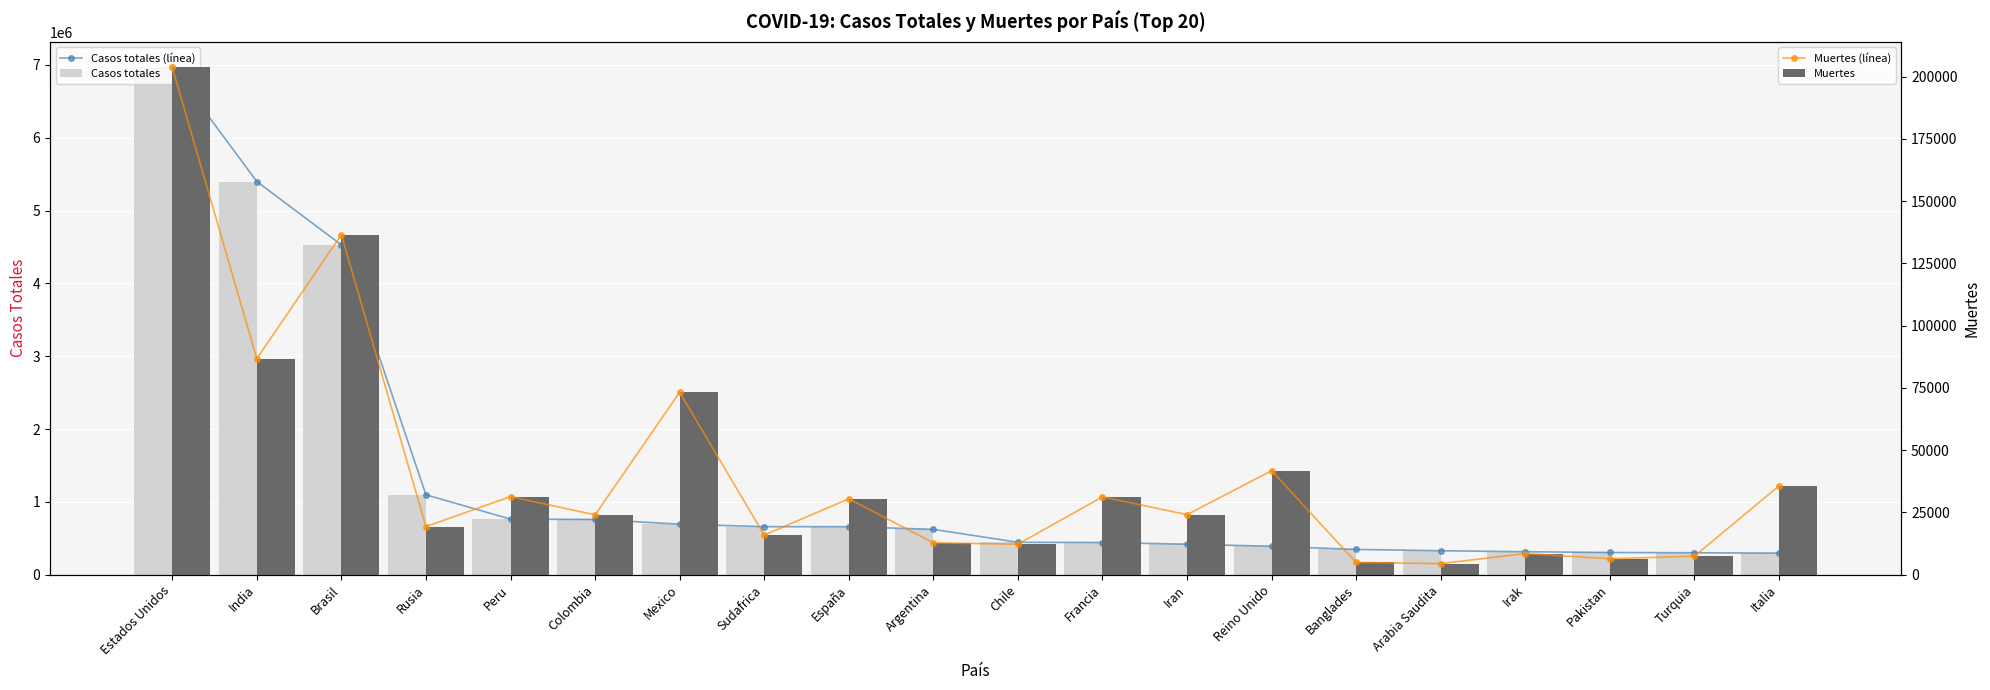

Rank the series by their maximum value, from lowest to highest.

Muertes (línea), Muertes, Casos totales (línea), Casos totales